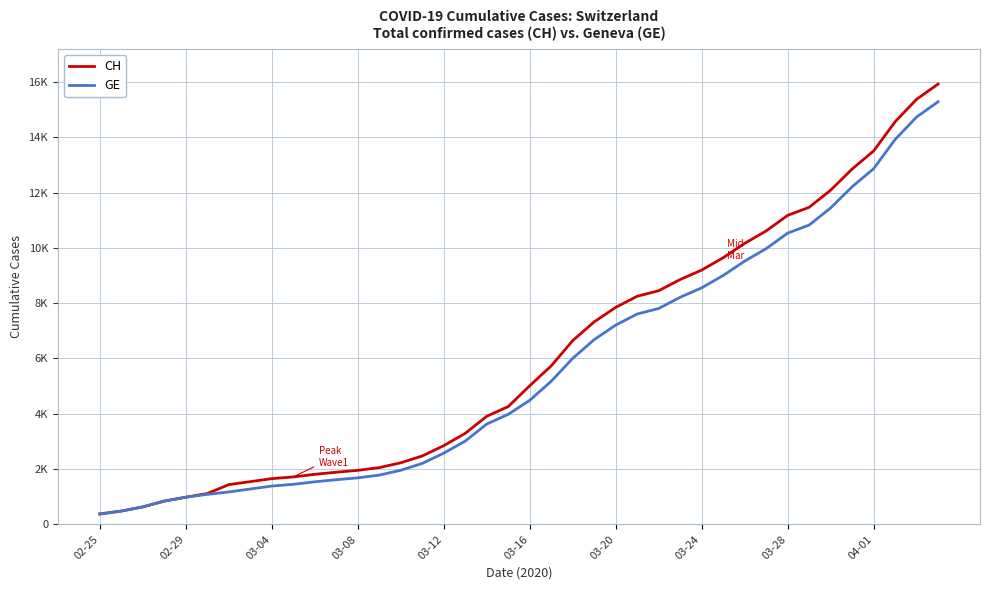

Reading right to left, list all the values displayed in this chart.

CH: 15926	15375	14561	13505	12852	12086	11467	11175	10613	10162	9642	9196	8855	8449	8249	7847	7323	6644	5731	5012	4259	3908	3291	2845	2472	2226	2051	1952	1885	1809	1715	1652	1544	1436	1113	981	840	630	479	375
GE: 15284	14733	13919	12863	12210	11444	10825	10533	9971	9520	9000	8554	8213	7807	7607	7205	6681	6002	5174	4485	3978	3627	3010	2574	2201	1955	1780	1681	1614	1538	1447	1384	1278	1171	1083	981	840	630	479	375